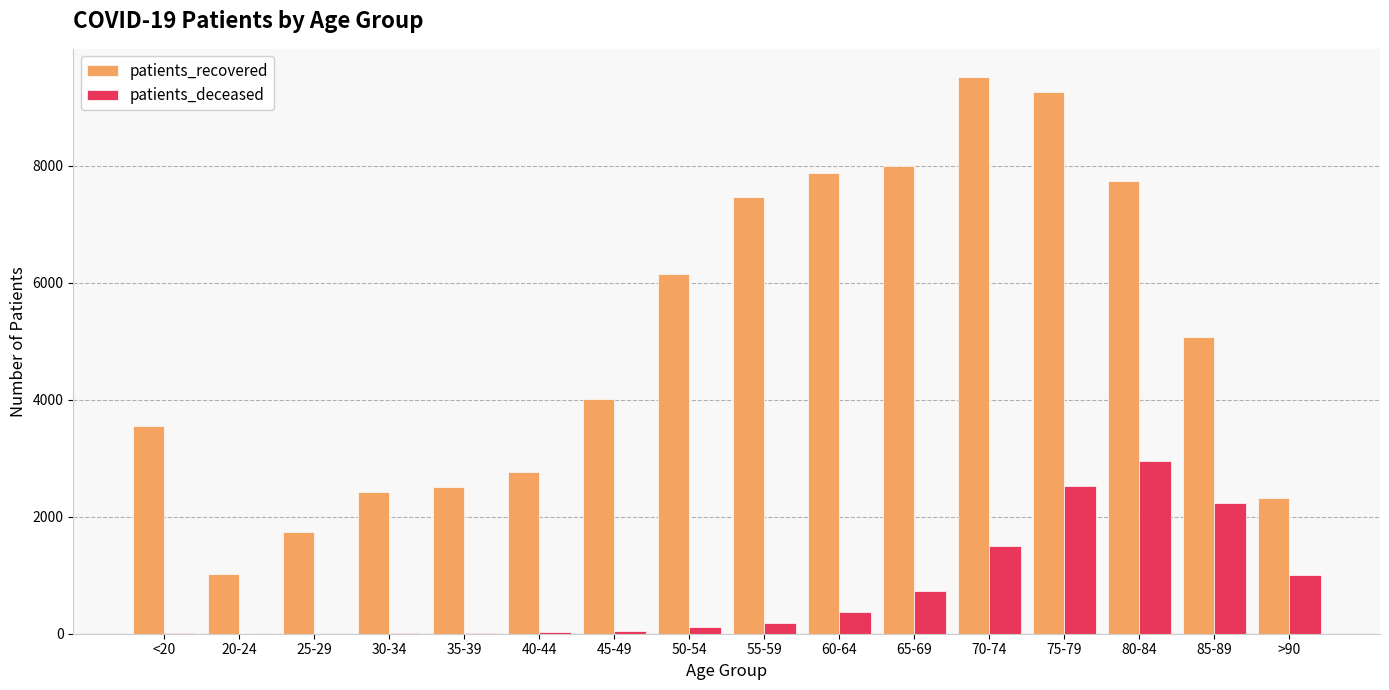

Is it true that patients_deceased equals 149 at 65-69?

False